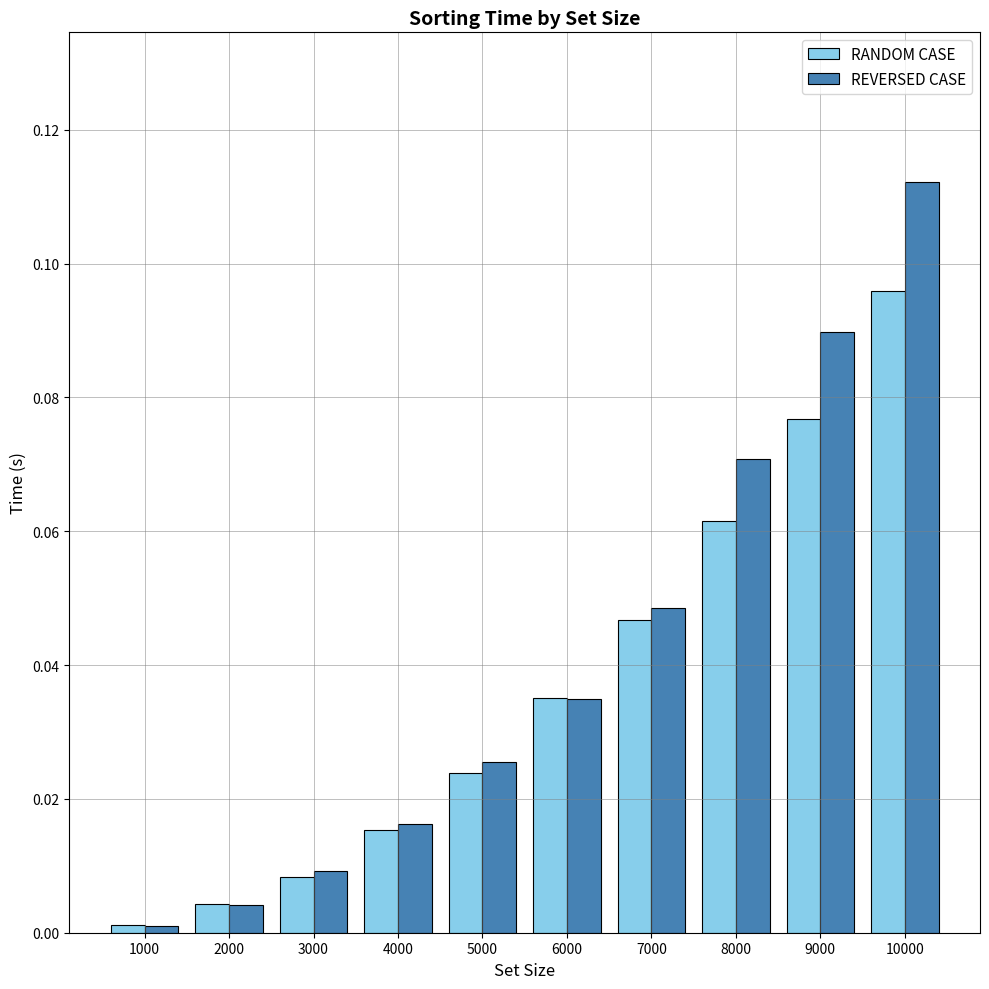

The REVERSED CASE series shows 0.0 at 9000. True or false?

False